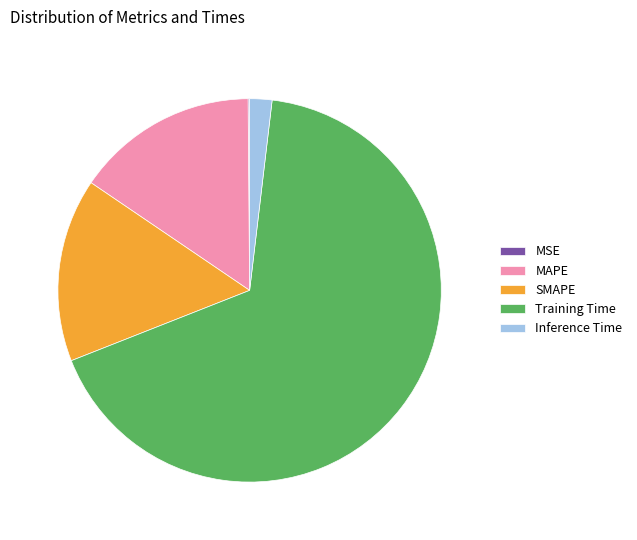

Does Training Time account for over 50% of the chart?

Yes